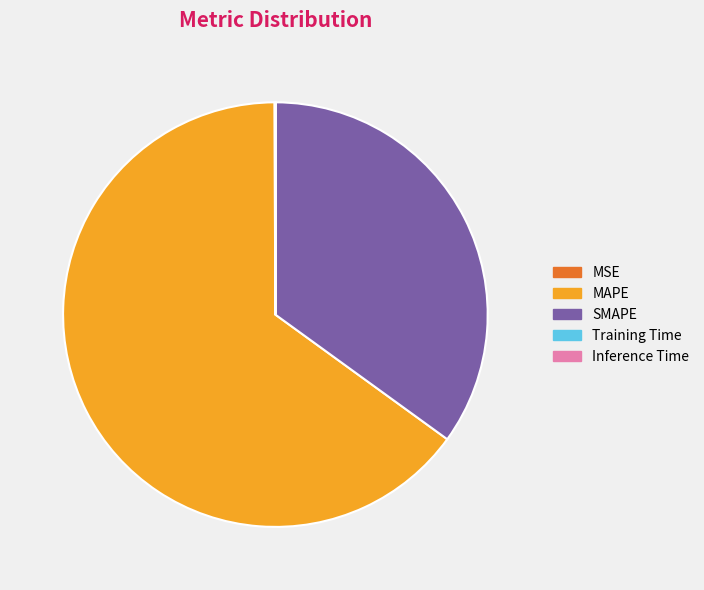

Which category has the biggest portion of the pie?

MAPE